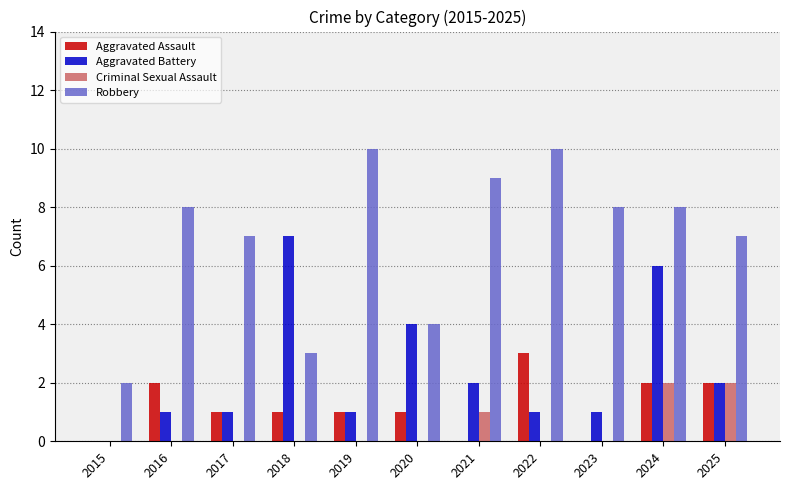

Does the chart contain stacked bars?

No